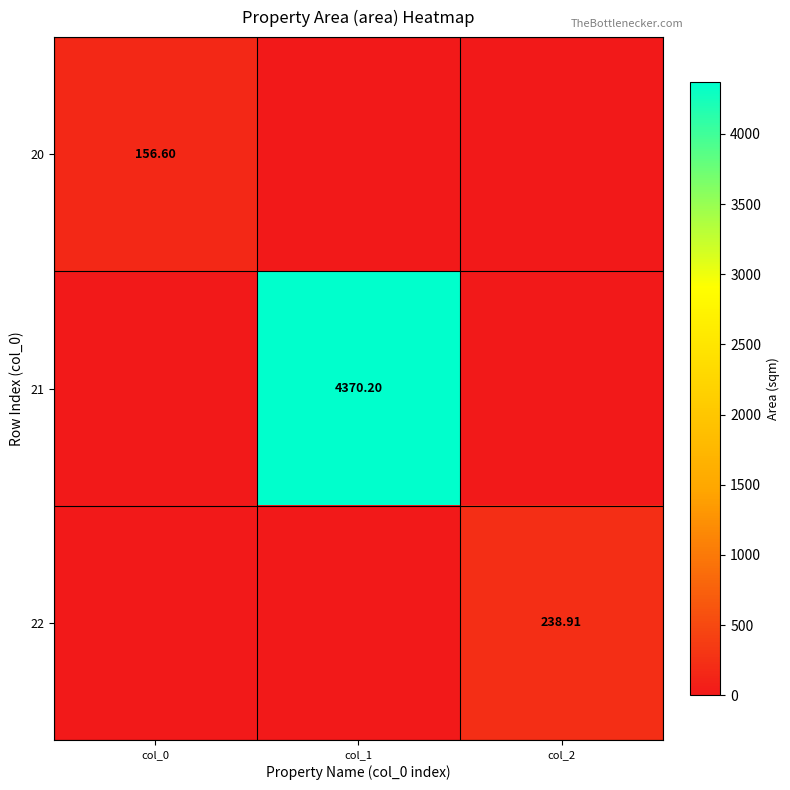

Which series has the largest range (max minus min)?

21